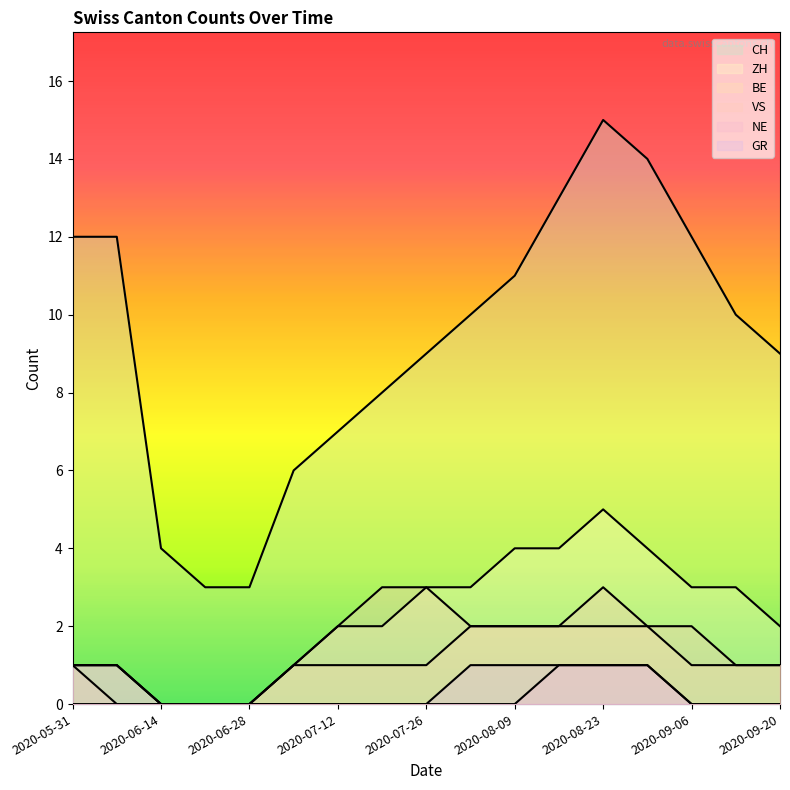

True or false: GR and BE intersect in this chart.

False